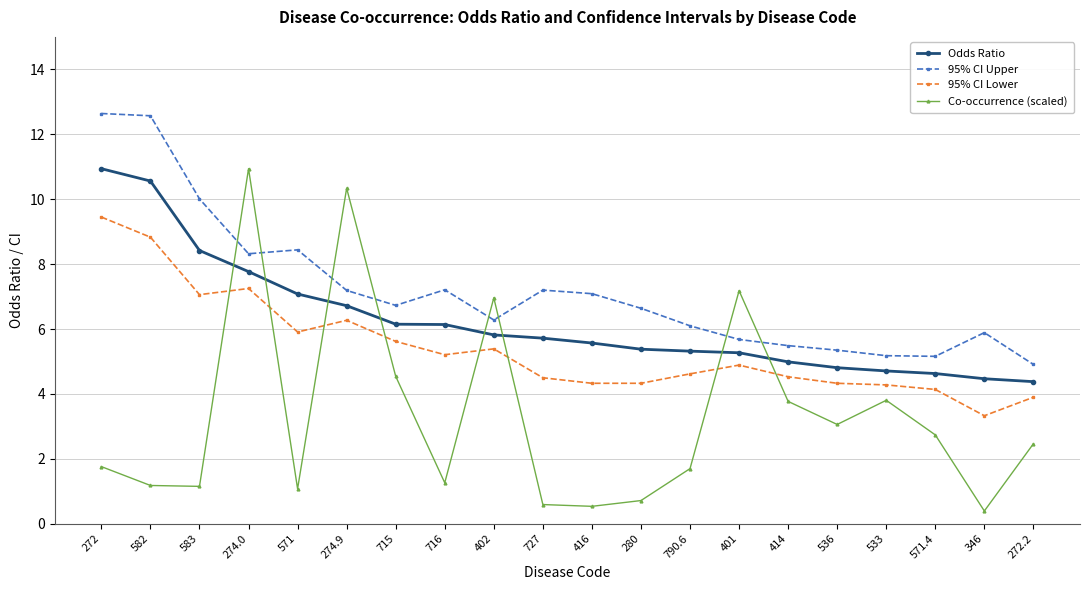

What is the approximate value of Odds Ratio at 583?

8.4